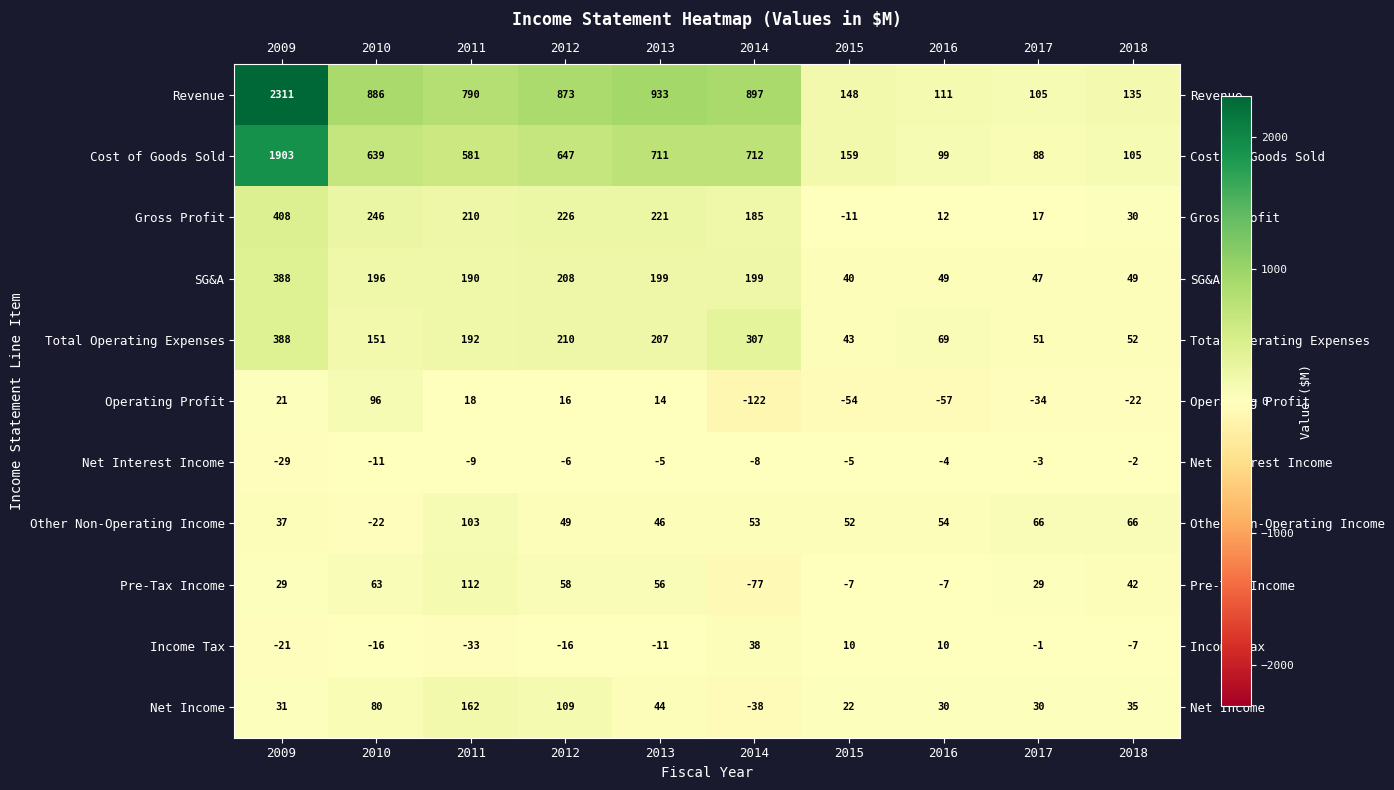

Is it true that SG&A equals 190 at 2011?

True